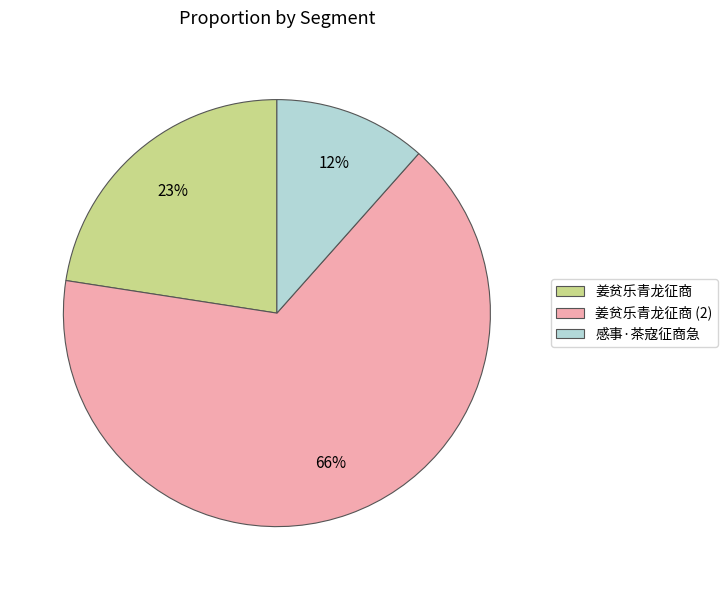

Is the sum of 姜贫乐青龙征商 and 感事·茶寇征商急 greater than half?

No